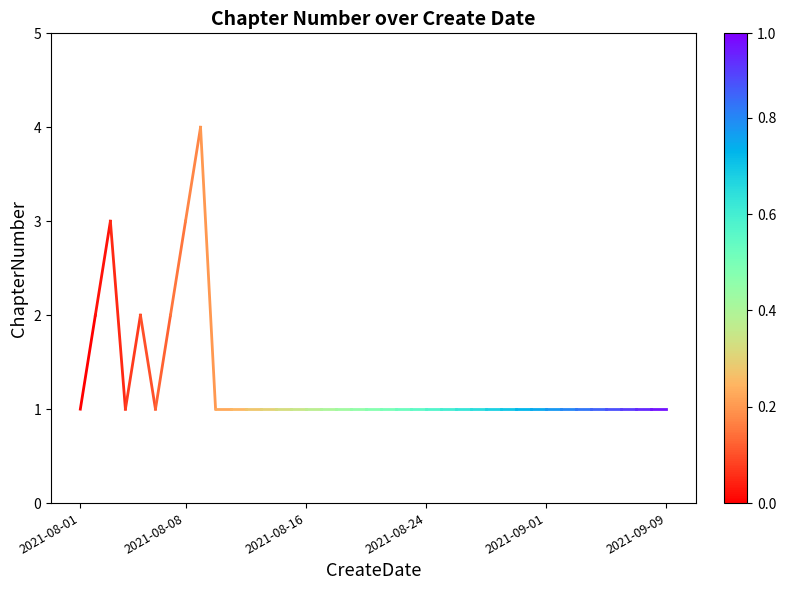

What is the value of the 1st point from the left?

1